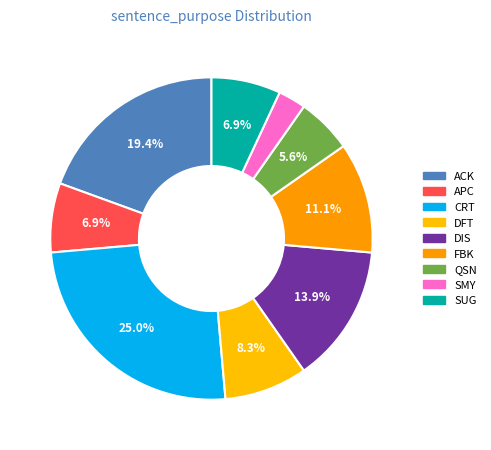

What is the smallest slice in the pie chart?

SMY